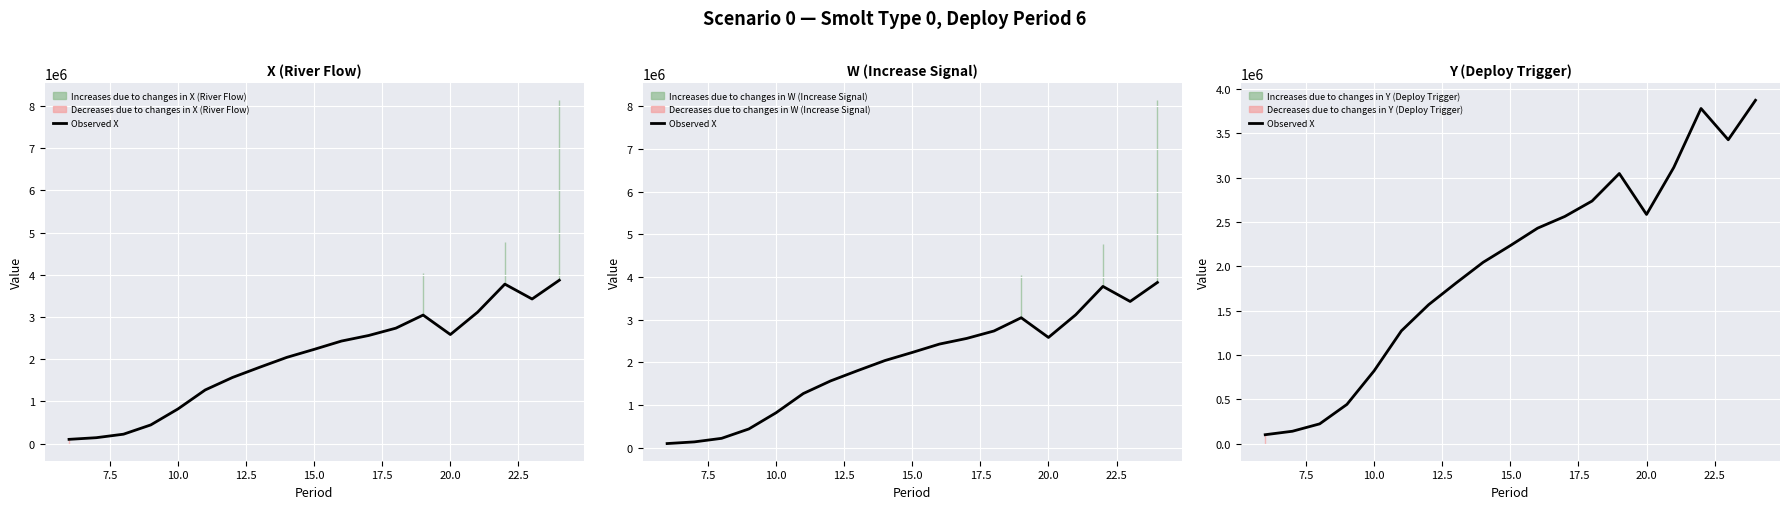

True or false: there are more than 1 points higher than both neighbors.

True